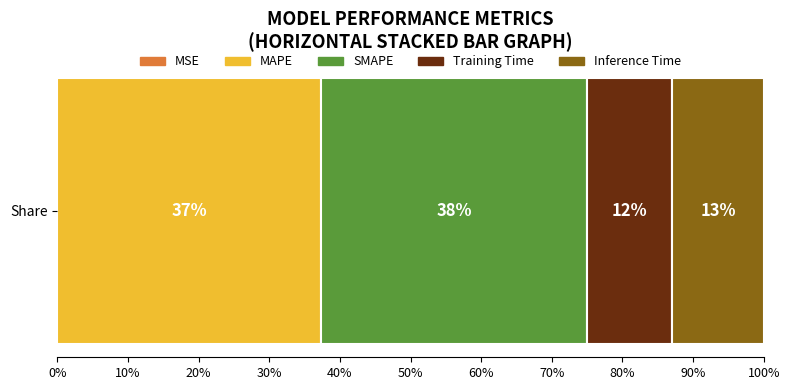

What is the label of the 5th bar from the left?

Inference Time